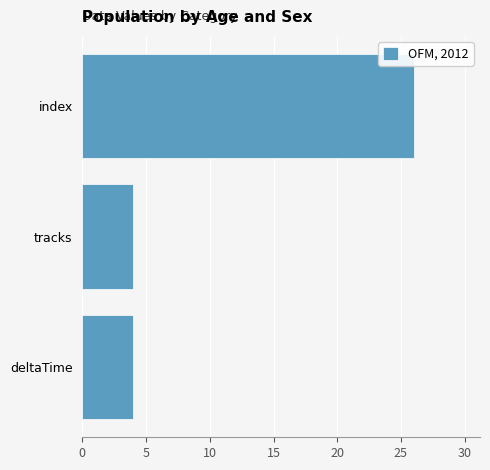

Reading bottom to top, what are all the values shown in this chart?

4	4	26